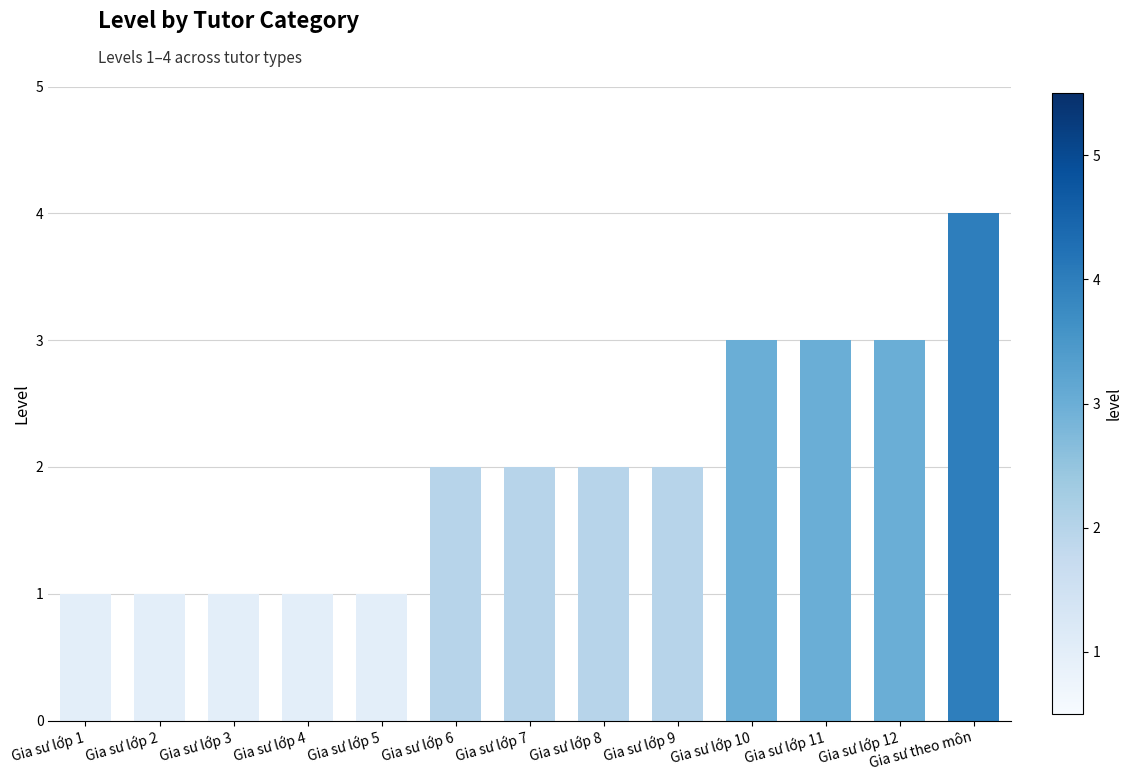

Reading left to right, what are all the values shown in this chart?

1	1	1	1	1	2	2	2	2	3	3	3	4